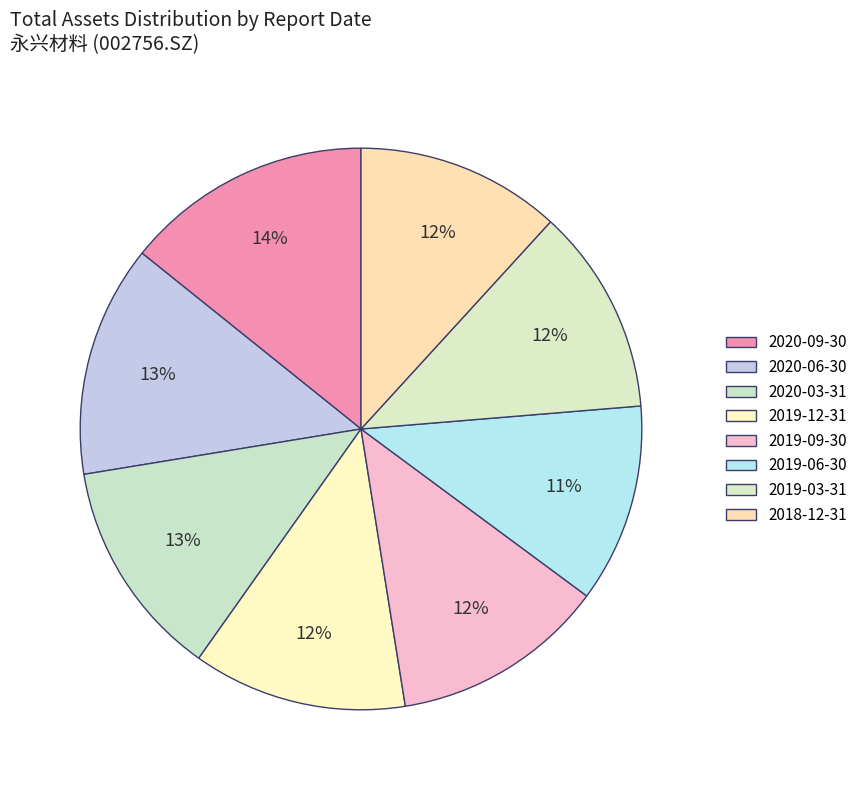

What is the largest slice in the pie chart?

2020-09-30